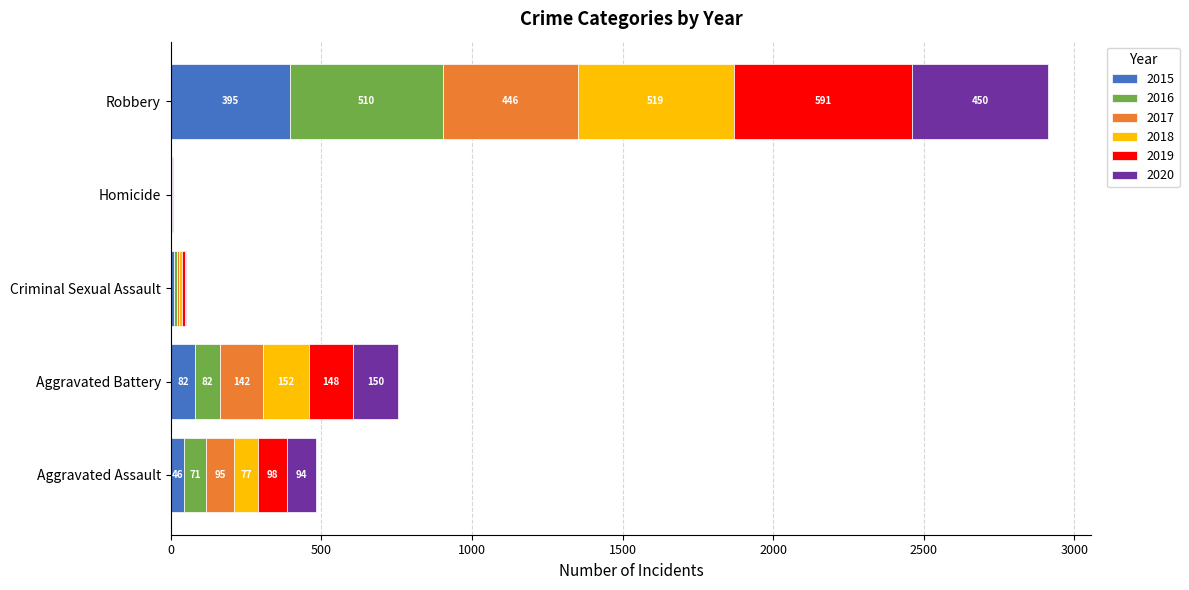

Is it true that 2015 equals 395 at Robbery?

True